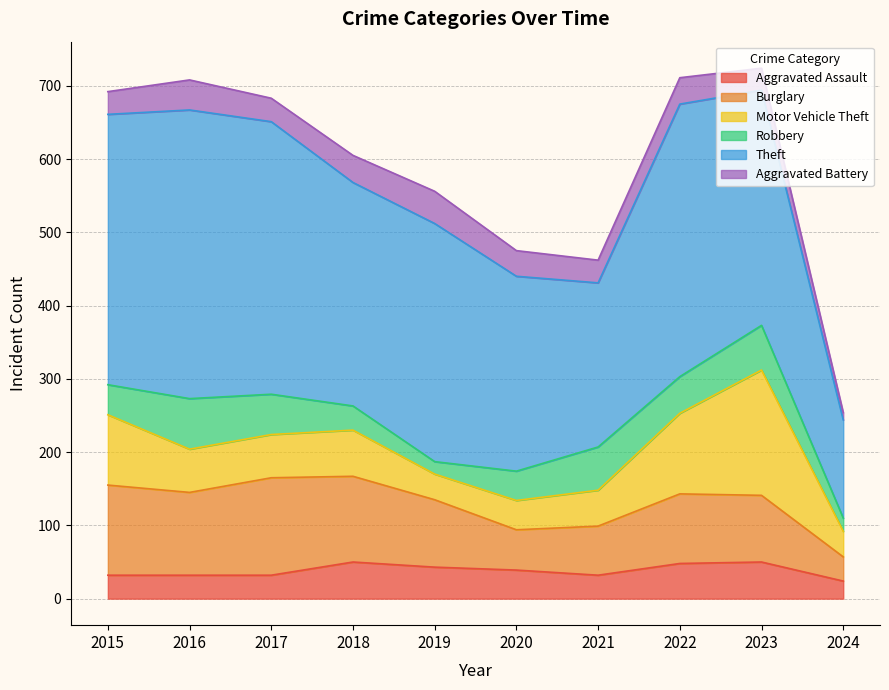

At which category does Aggravated Assault reach its first local peak?

2018